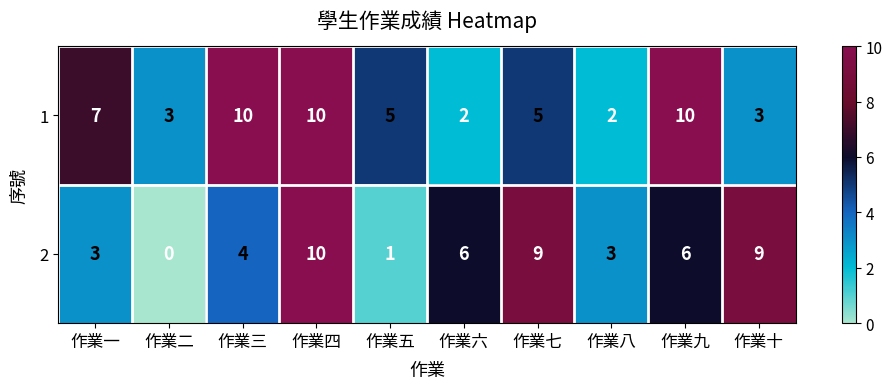

Is it true that 1 equals 7 at 作業七?

False